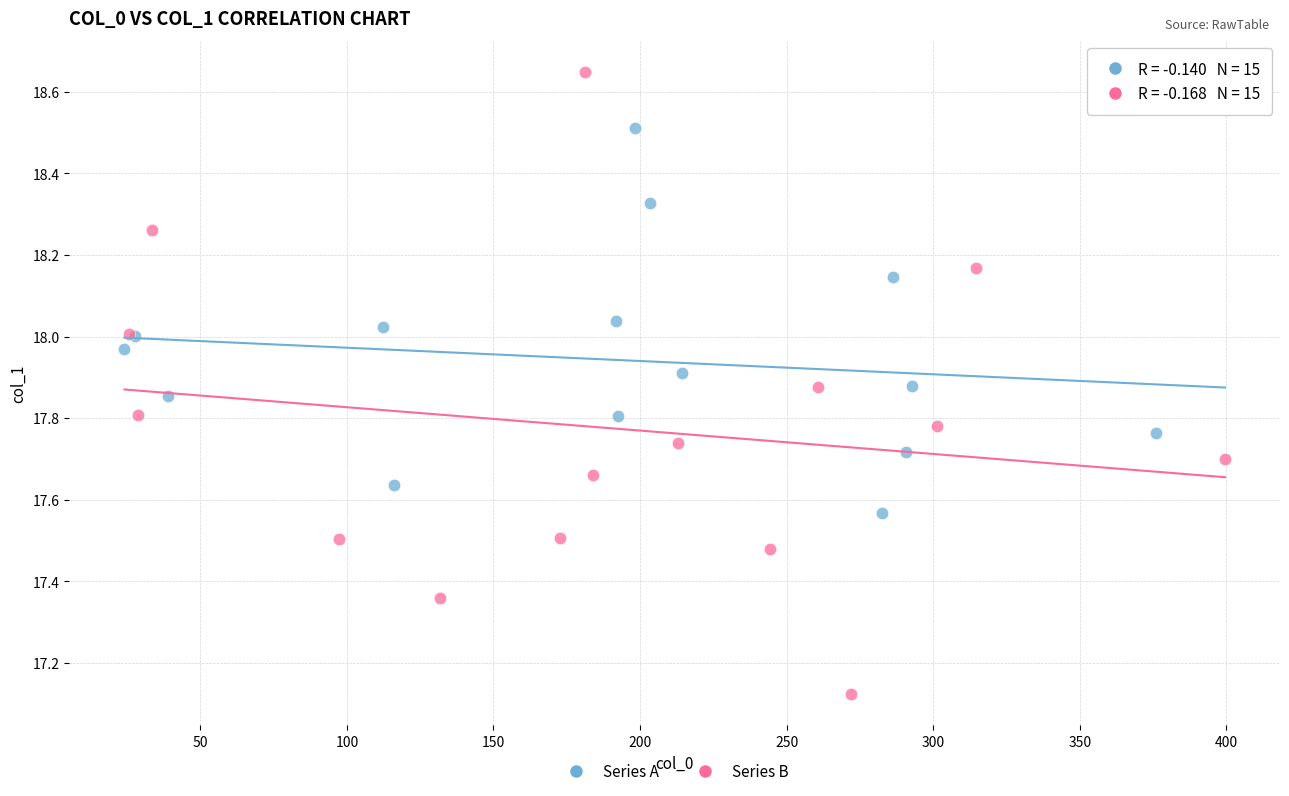

Which series reaches the minimum Y coordinate?

Series B